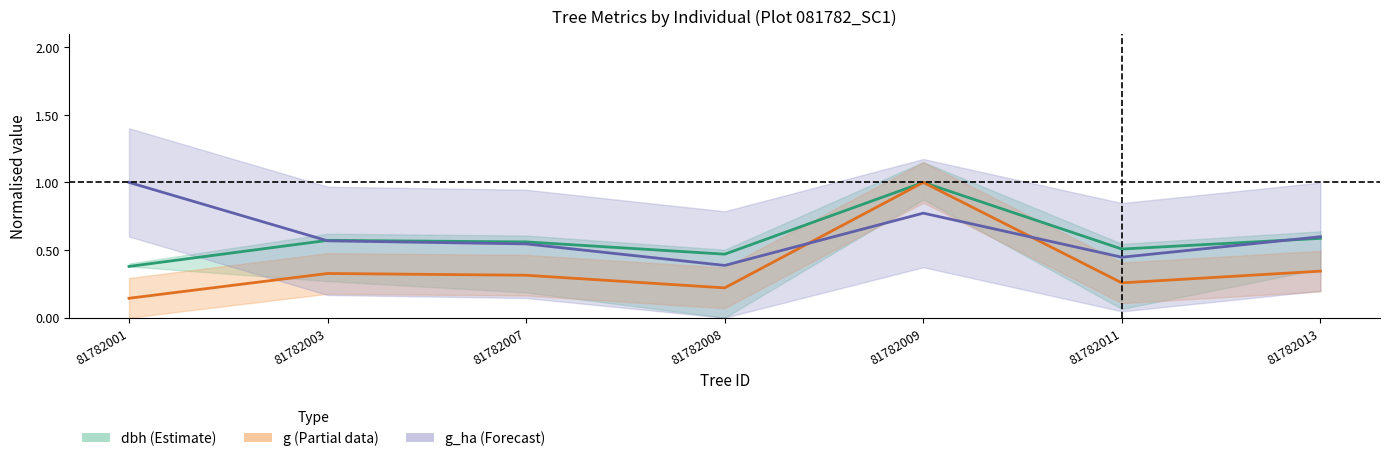

What value does the g_ha (normalised) series have at 81782003?

0.6